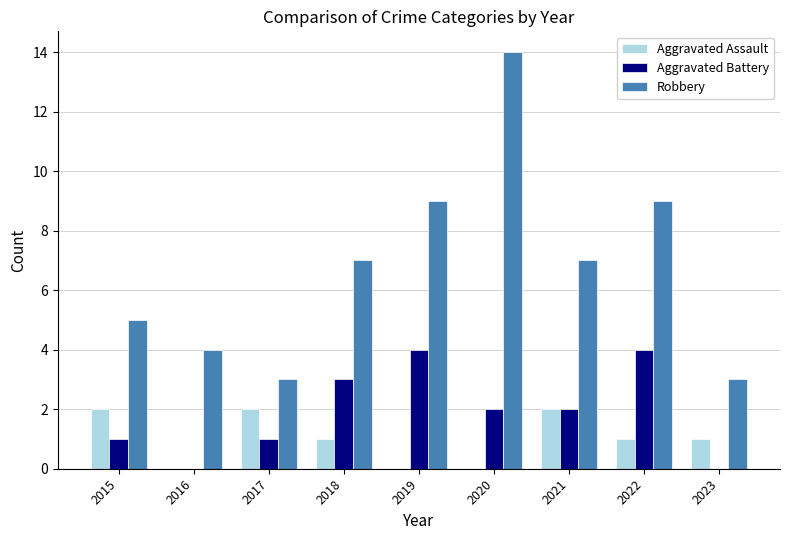

True or false: Robbery has a value of 14 at 2020.

True